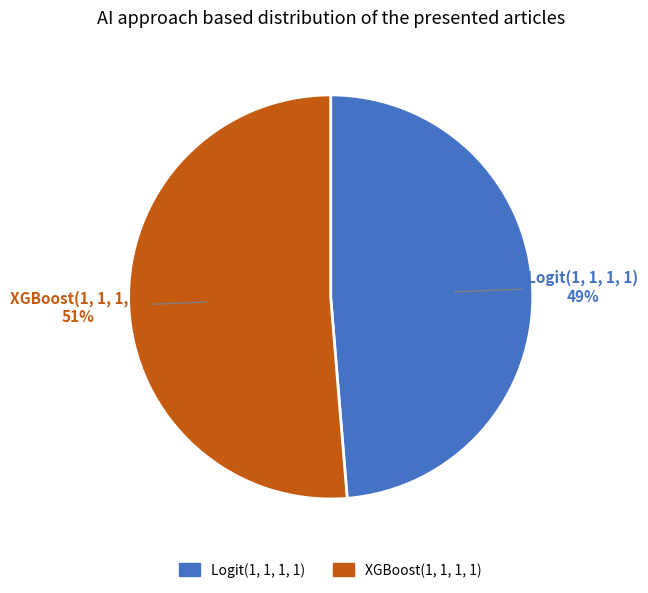

The Logit(1, 1, 1, 1) slice represents 49% of the pie. True or false?

True